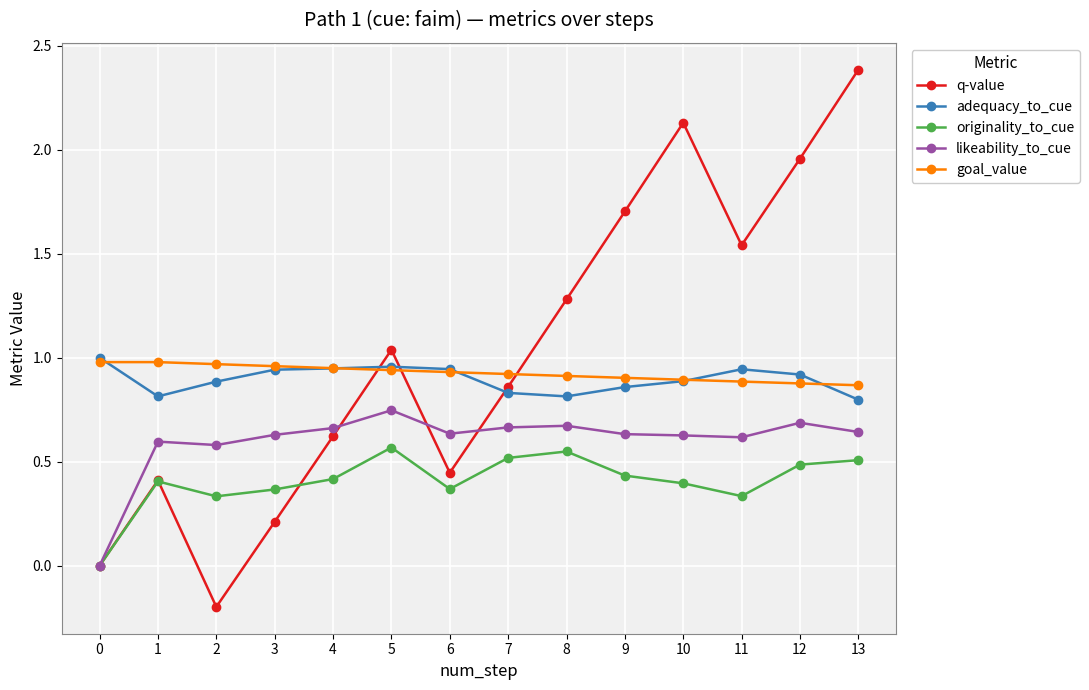

After their last crossing, which series has the higher values: goal_value or q-value?

q-value